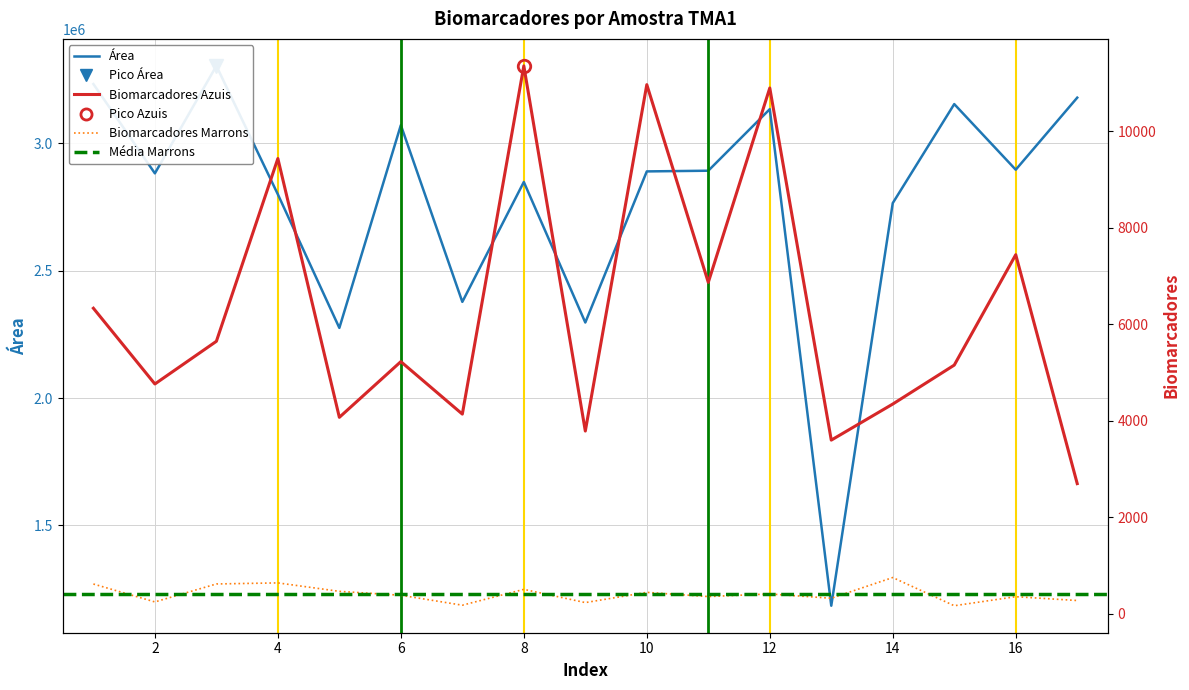

At which label does Biomarcadores Marrons first exceed 387?

1